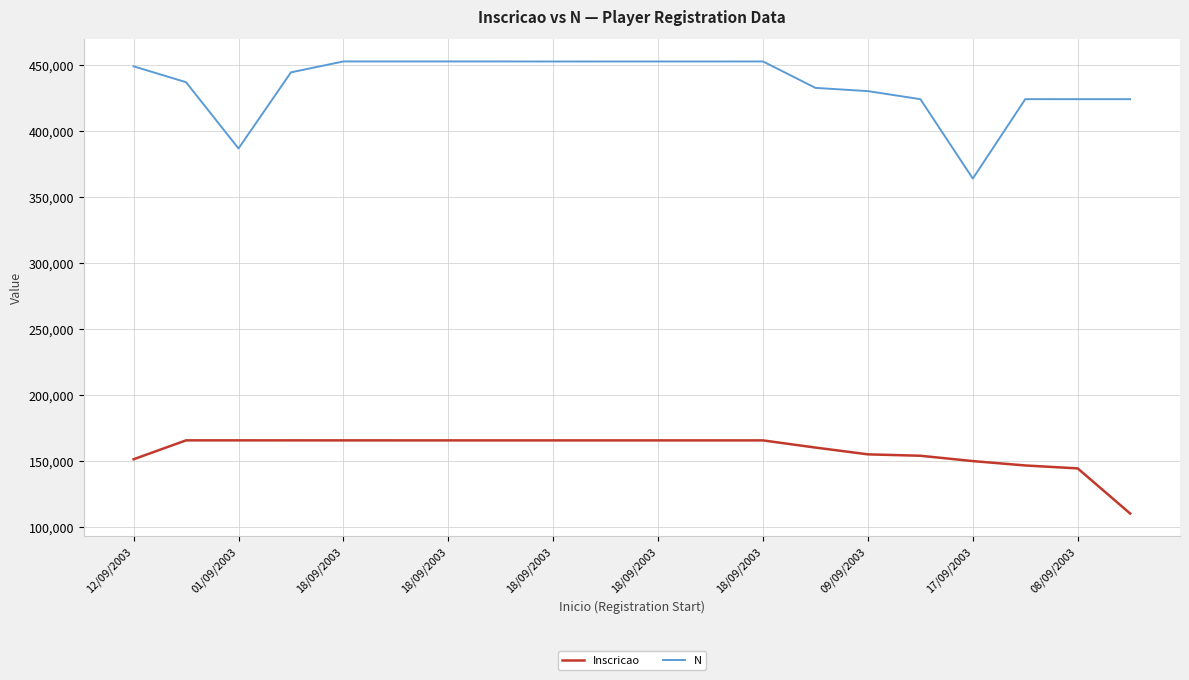

What is the lowest value of the Inscricao series?

109891